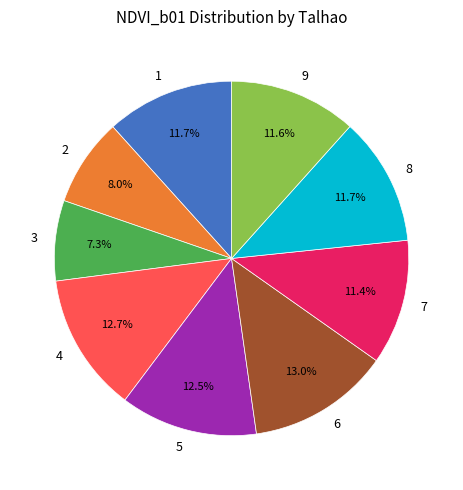

The 4 slice represents 13% of the pie. True or false?

True